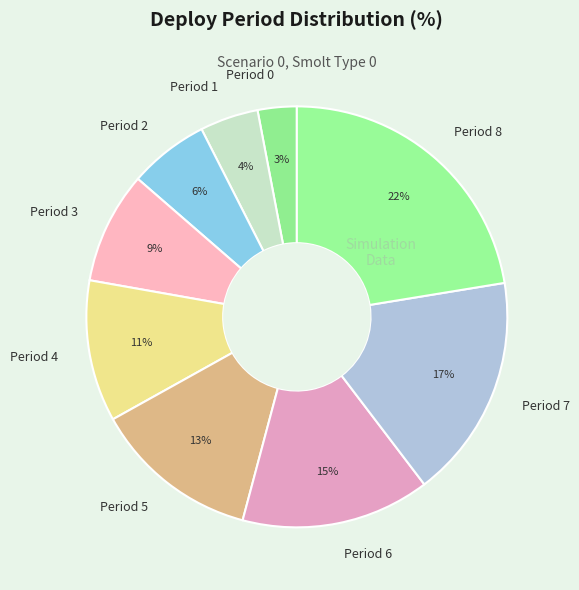

The Period 3 slice represents 9% of the pie. True or false?

True